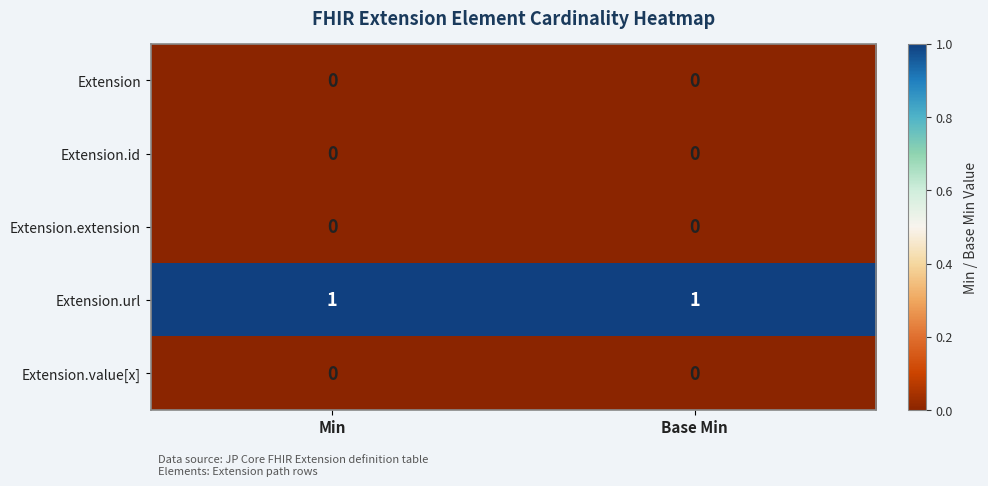

What is the difference between the highest and lowest values at Min?

1